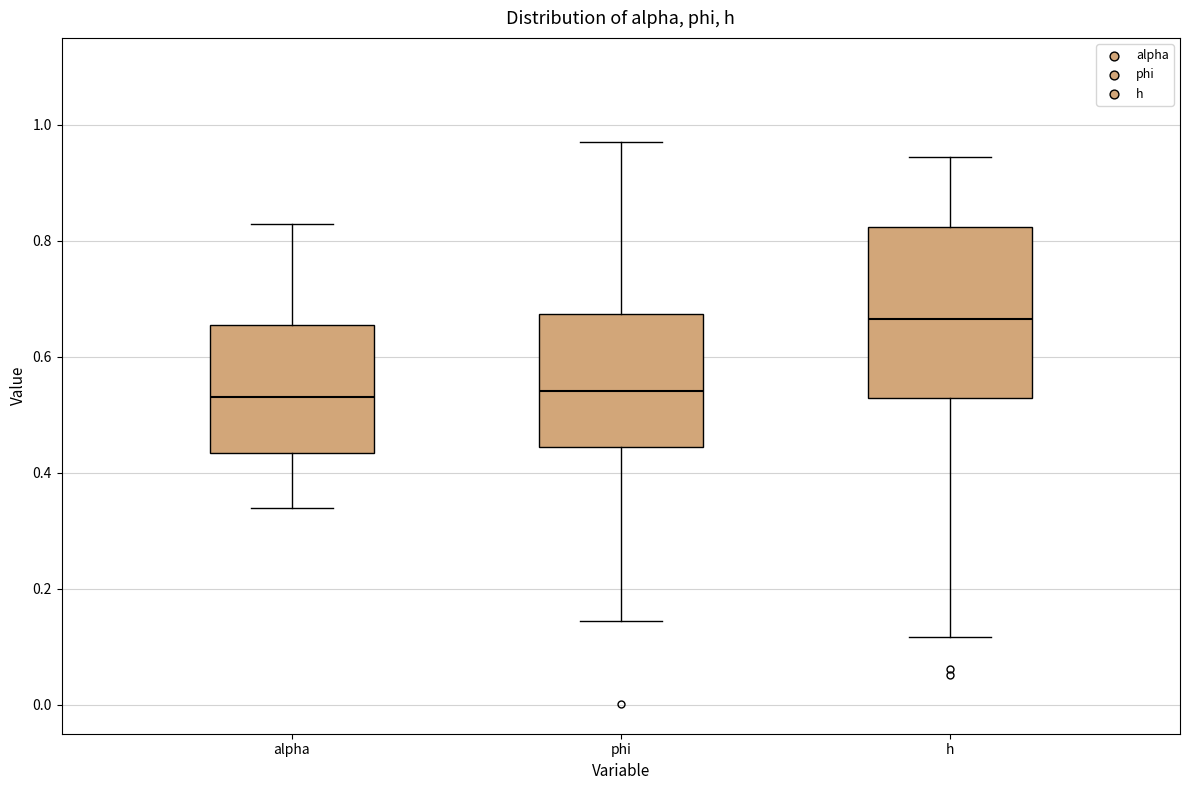

Where does the lower whisker of the box for phi end on the y-axis? The values are not printed on the chart, so give them approximately, as read against the axis.

0.14